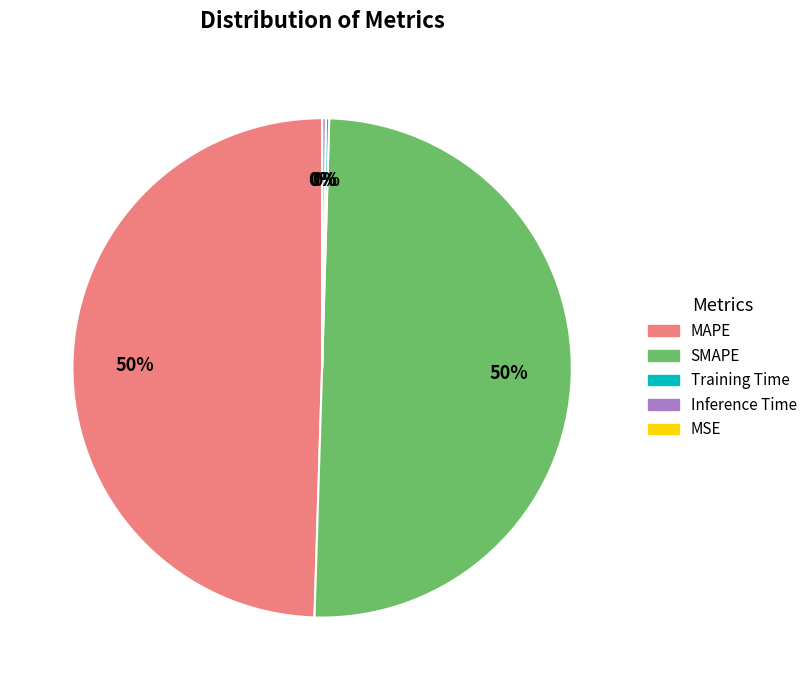

To the nearest percent, what portion does MAPE represent?

50%